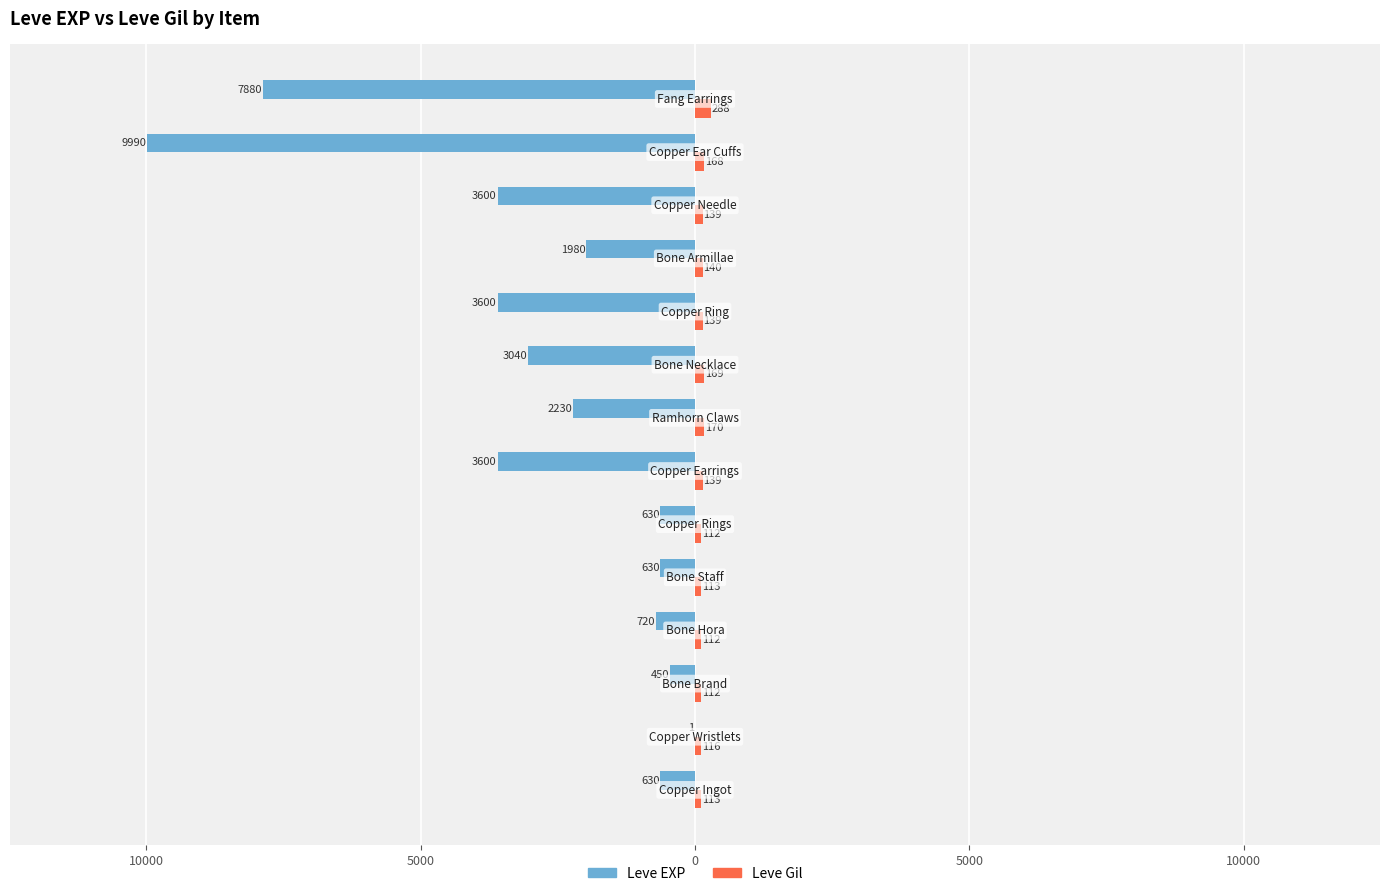

What are all the series names shown in the legend?

Leve EXP, Leve Gil